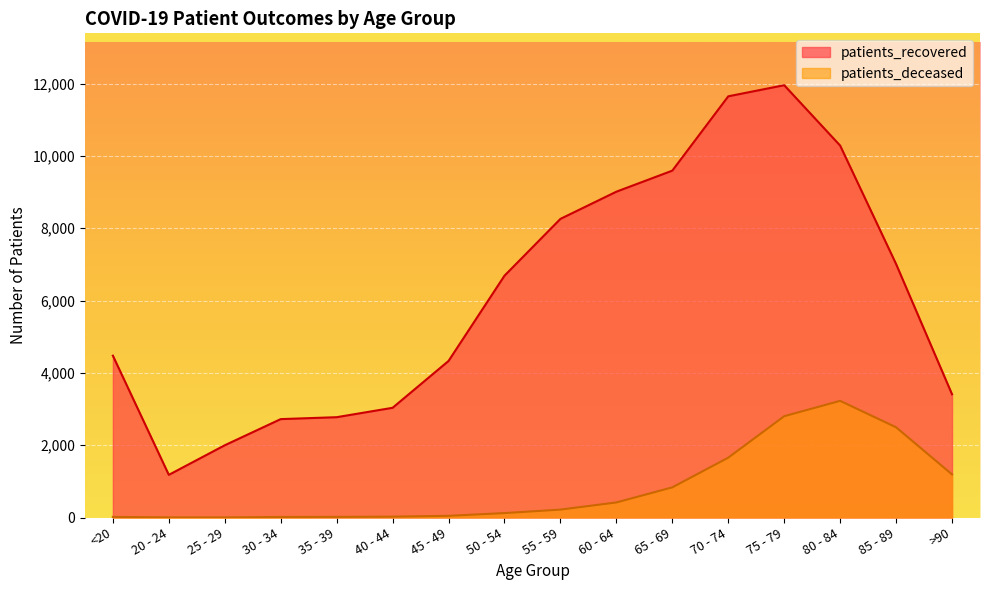

Read the patients_deceased value at 80 - 84, to the nearest 100.

3200